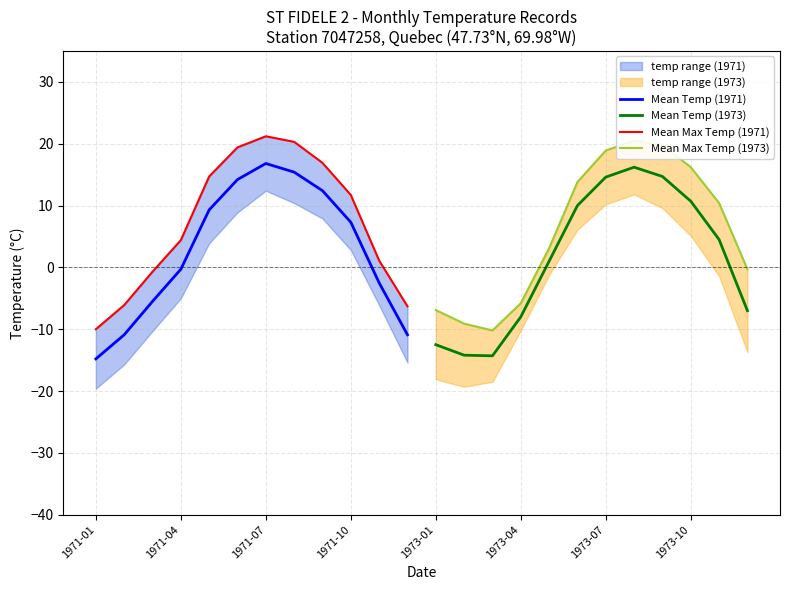

How many interior local valleys does the Mean Temp (1973) series have?

1